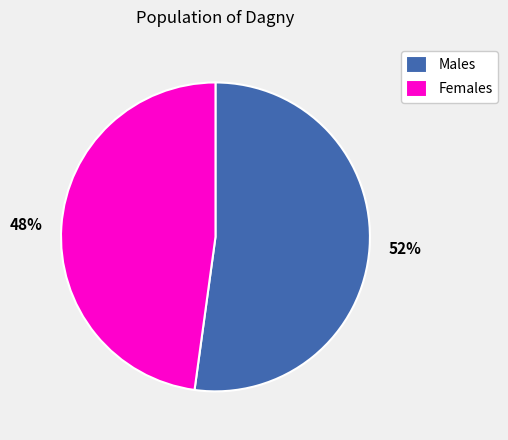

How many slices are in this pie chart?

2